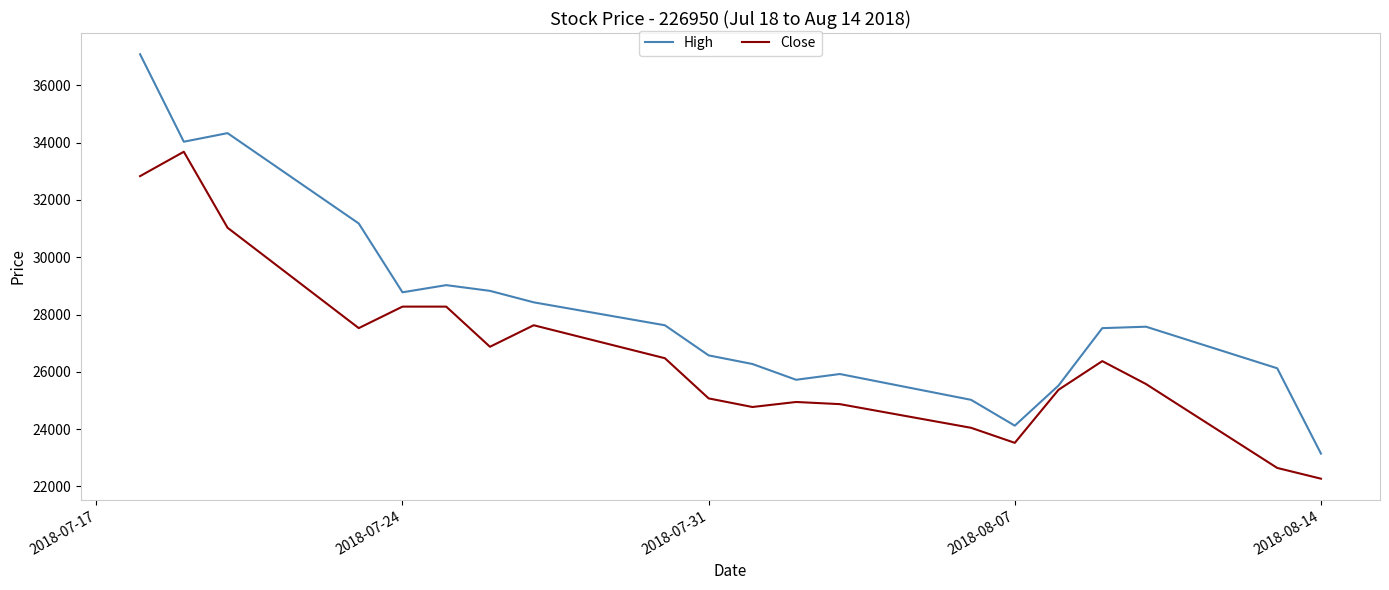

What is the minimum value for Close?

22271